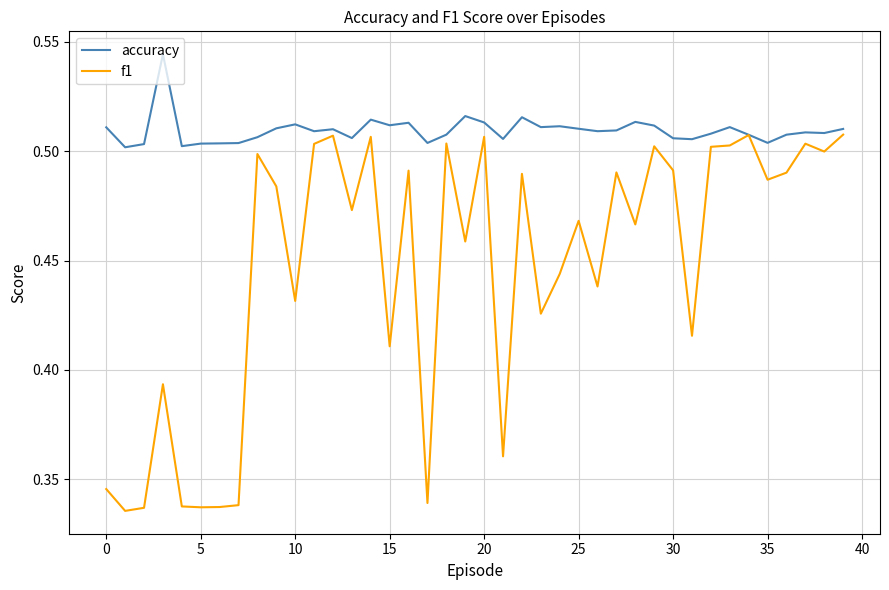

List the series in order of their overall mean, highest first.

accuracy, f1